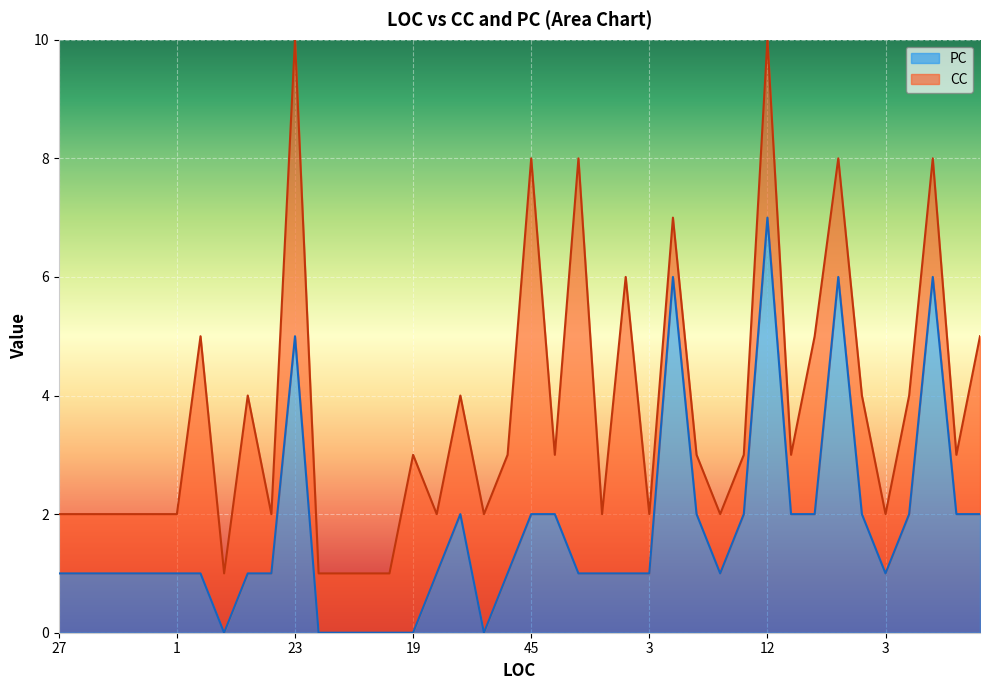

List the labels in order of value, smallest first.

7, 3, 3, 3, 3, 19, 10, 27, 3, 8, 8, 3, 1, 18, 14, 3, 5, 7, 39, 3, 21, 3, 0, 3, 7, 45, 3, 0, 0, 4, 21, 16, 14, 4, 14, 23, 0, 21, 7, 12